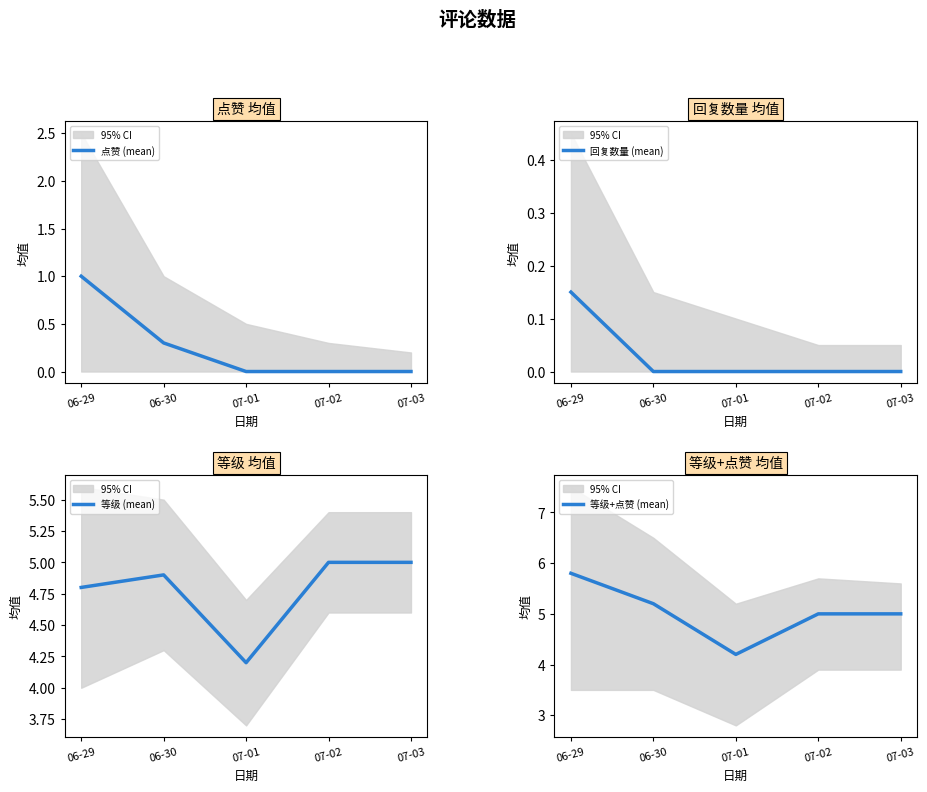

What position from the right is 07-01?

3